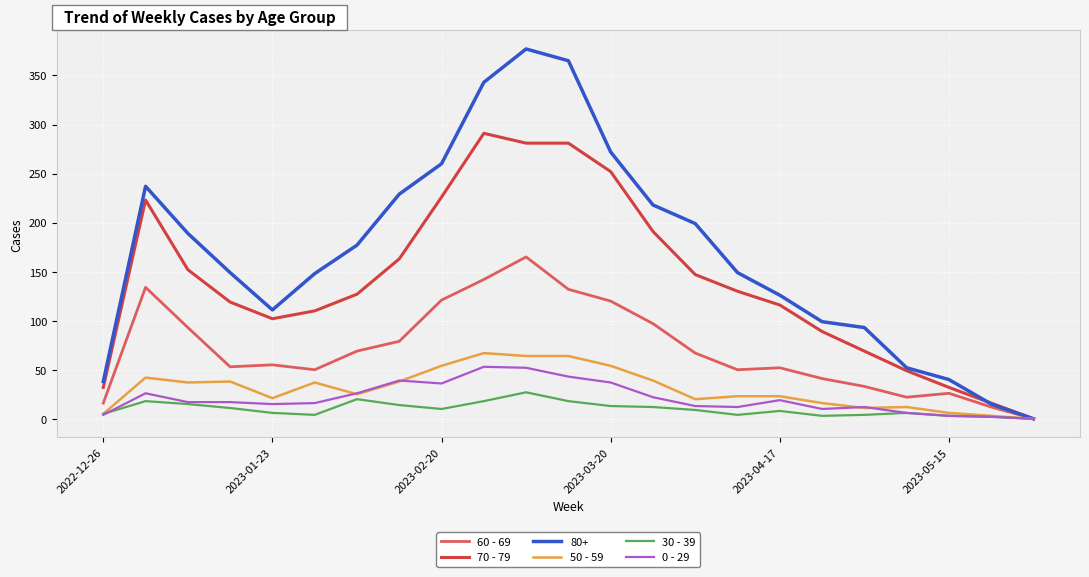

Which series has the largest range (max minus min)?

80+